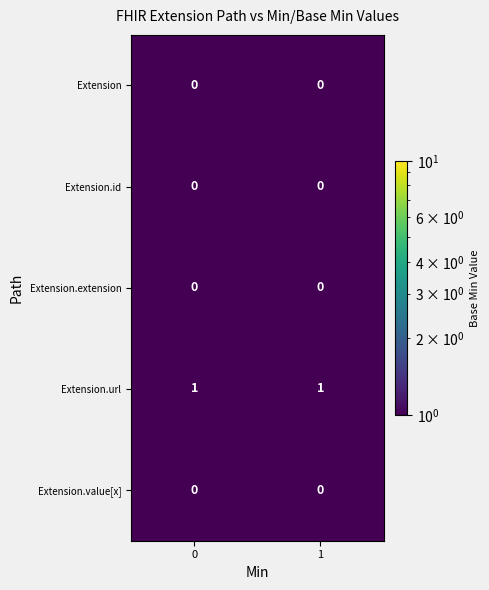

Which series has the largest total across all categories?

Extension.url